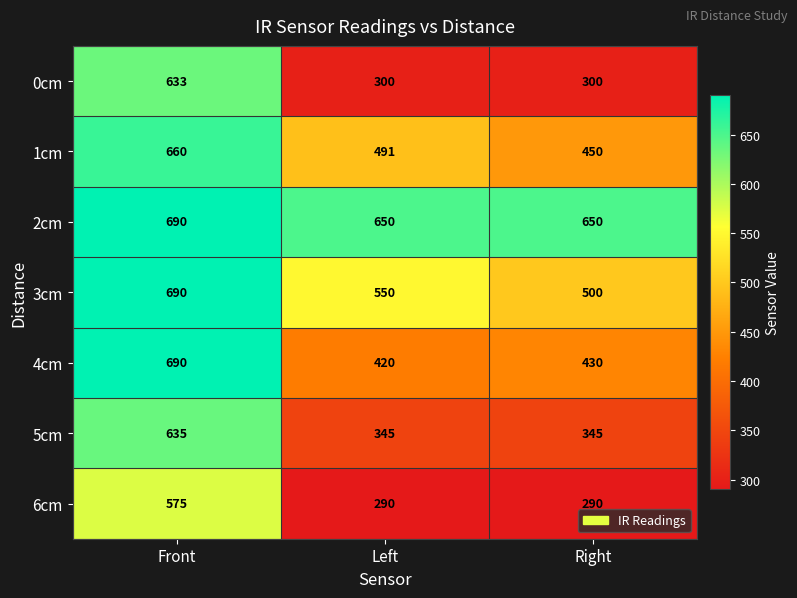

Rank the categories by 1cm value from highest to lowest.

Front, Left, Right